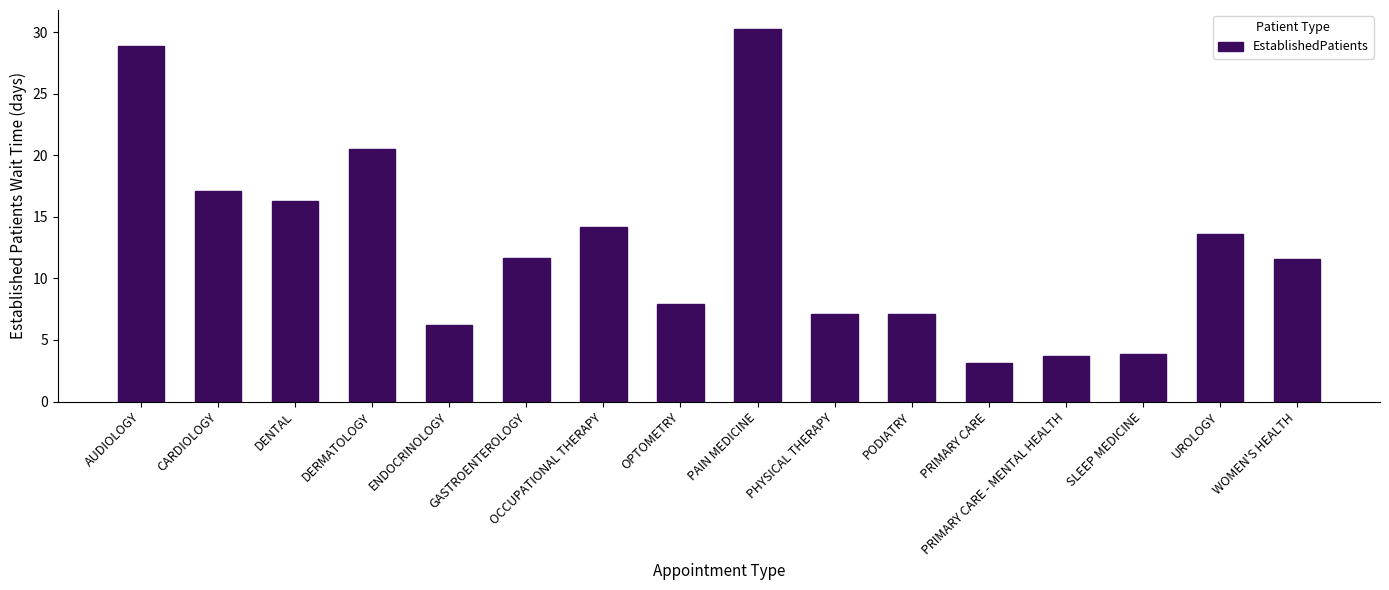

What is the difference between the maximum and minimum values?

27.2